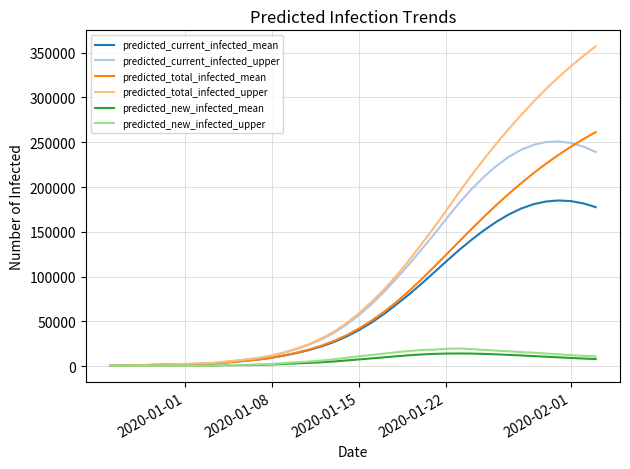

Which series has the largest total across all categories?

predicted_total_infected_upper